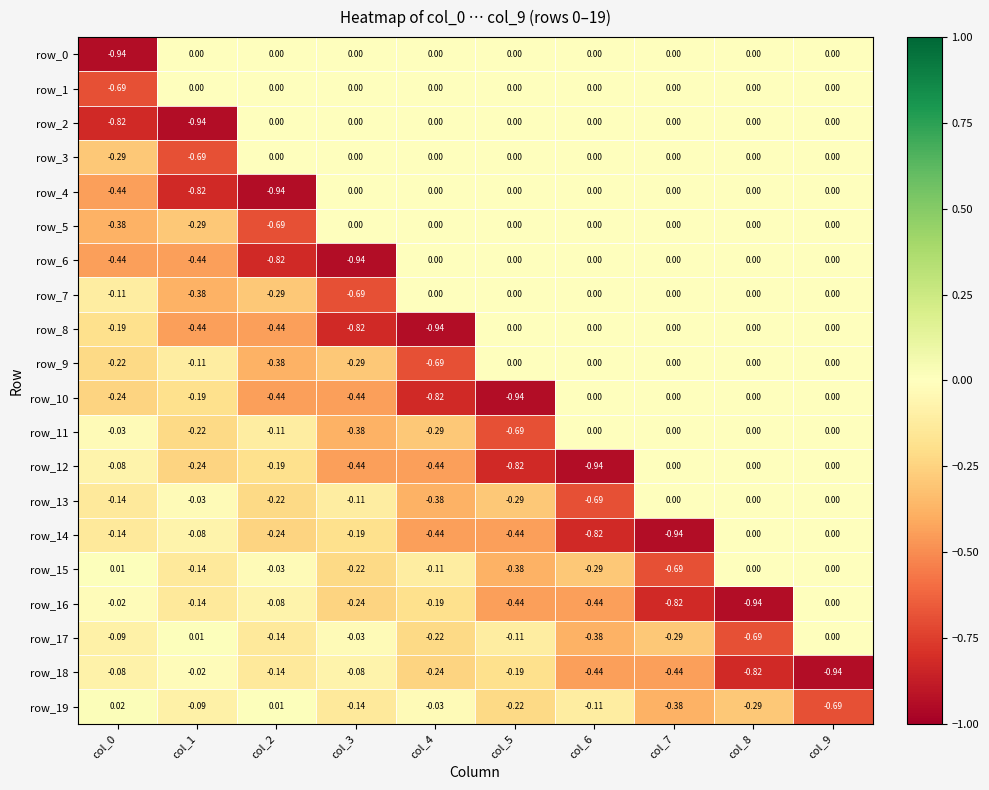

What is the difference between the highest and lowest values at col_3?

0.9